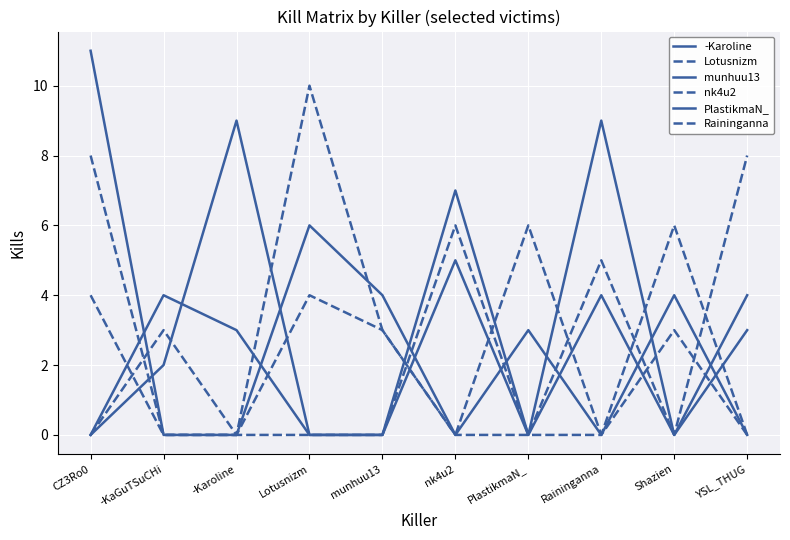

How many interior local valleys does the nk4u2 series have?

2